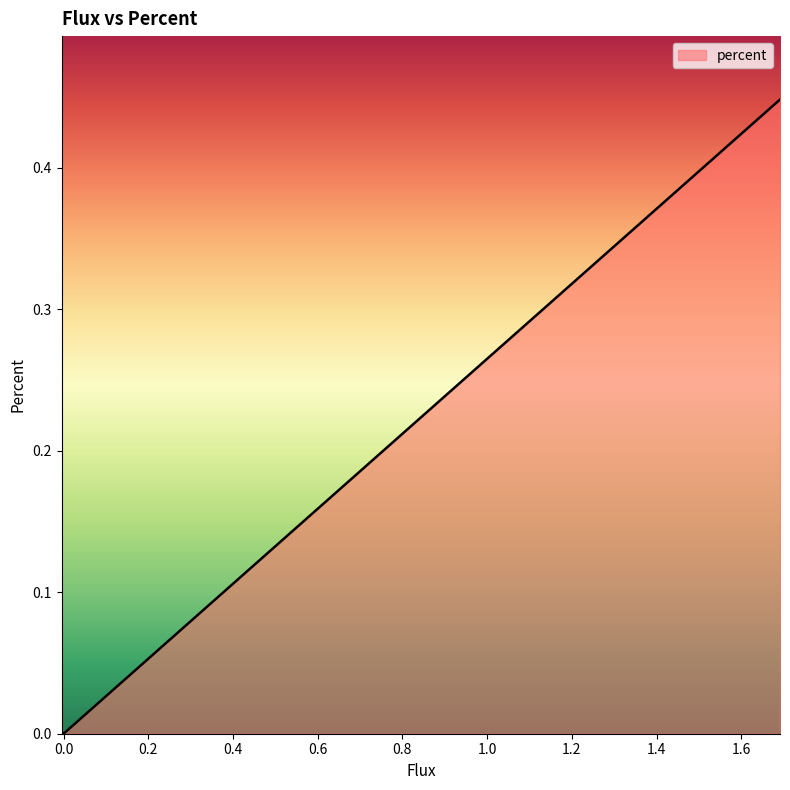

The chart shows a value of 0.0 at 7. True or false?

False